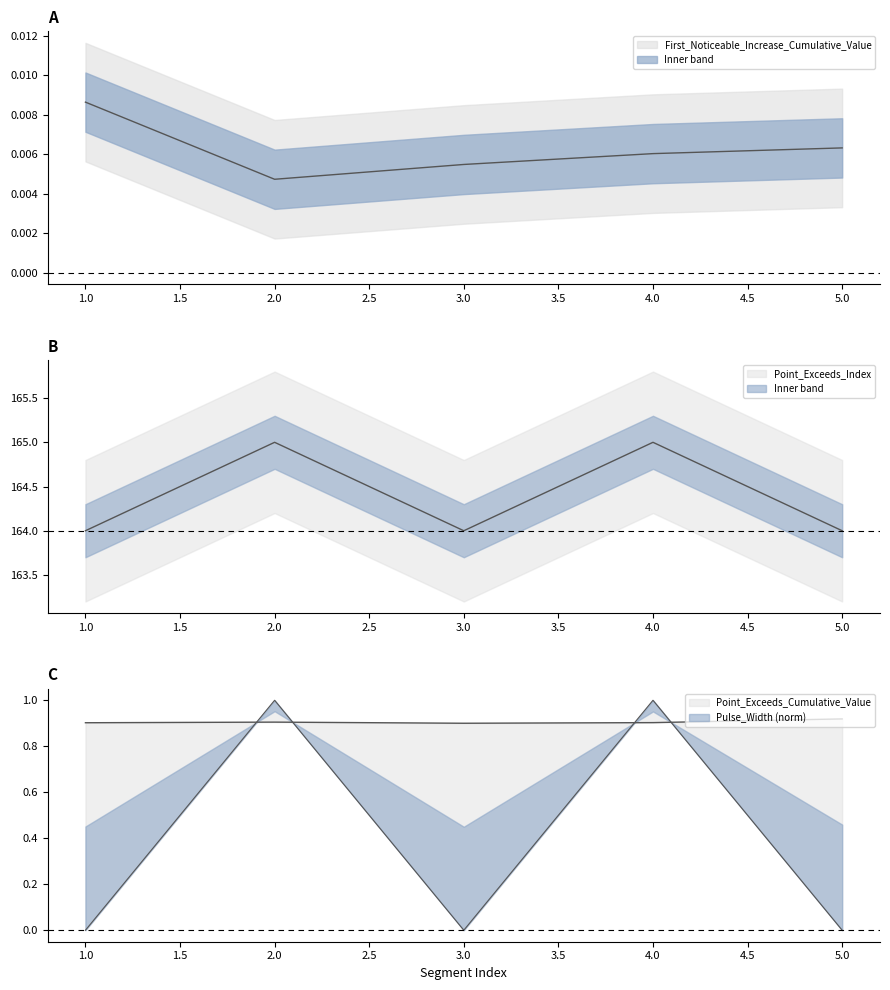

At which category is the sum across all series the highest?

2